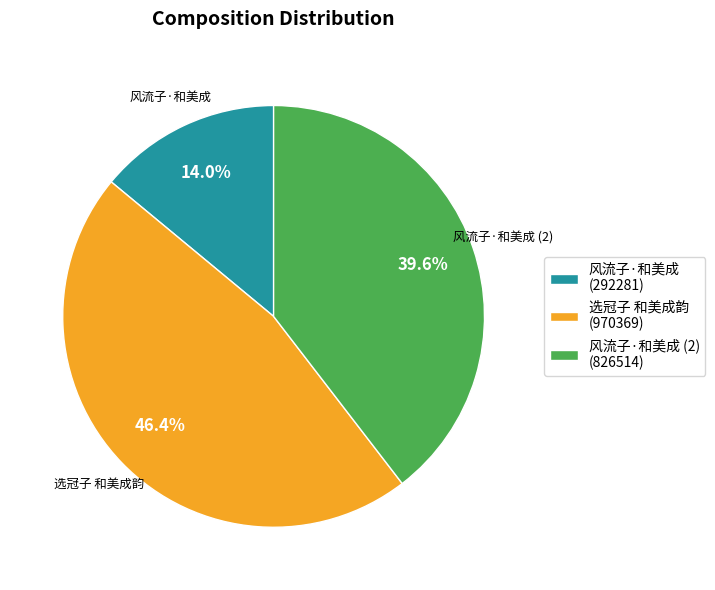

Which slice is the largest?

选冠子 和美成韵